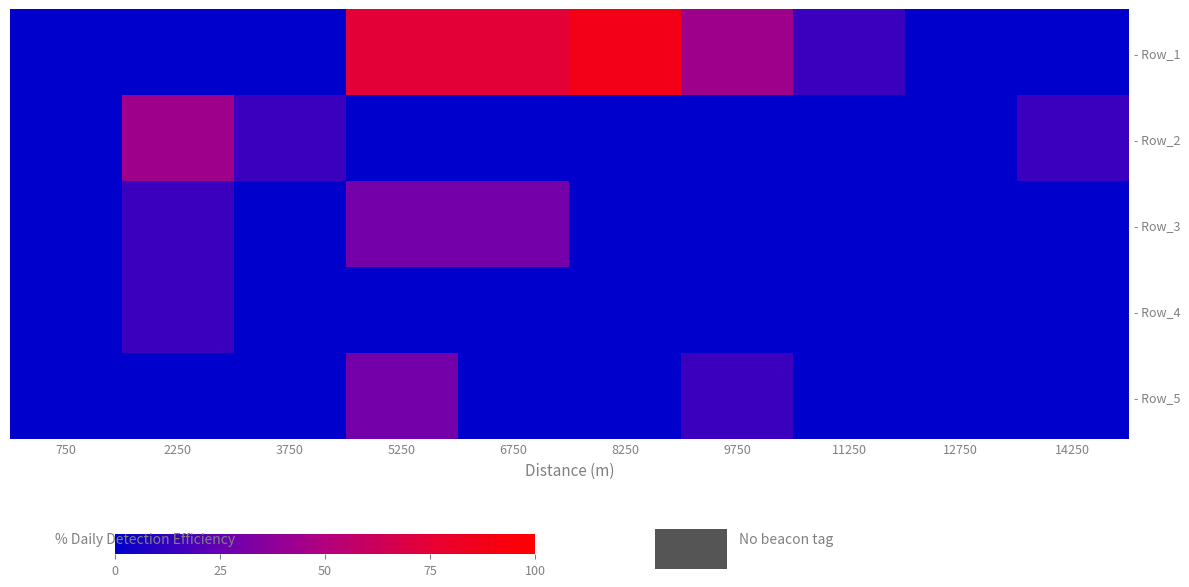

Count the number of categories in the chart.

10